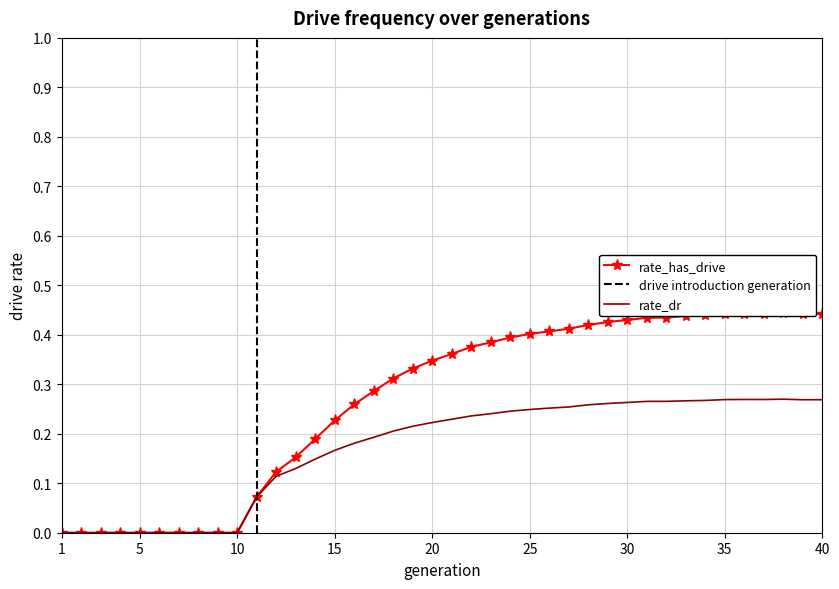

The value of rate_has_drive at 33 is 0.1. True or false?

False